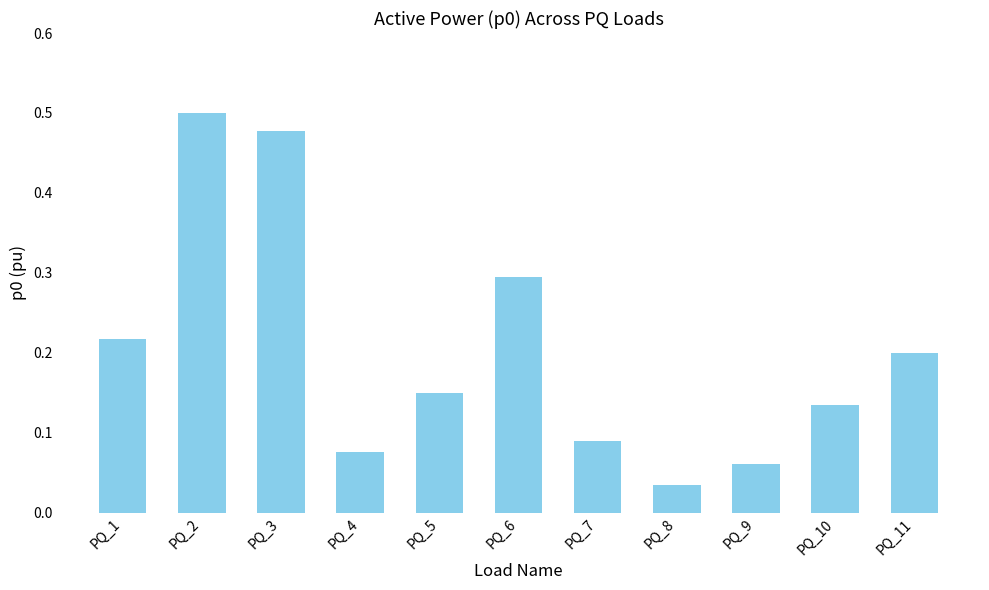

The value at PQ_3 is 0.5. True or false?

True